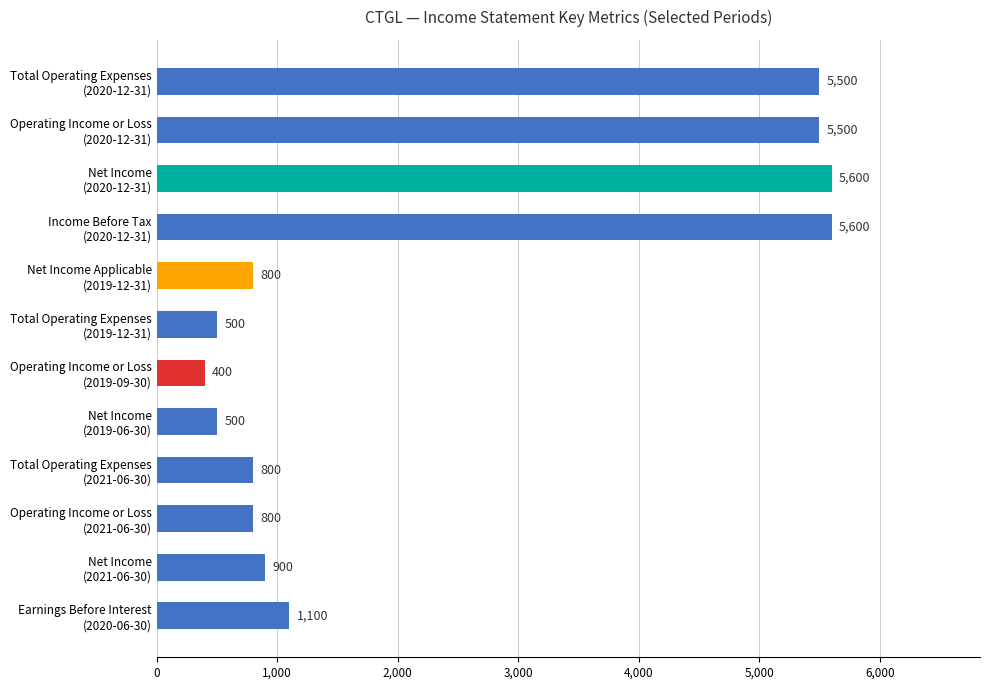

What is the greatest value displayed?

5600